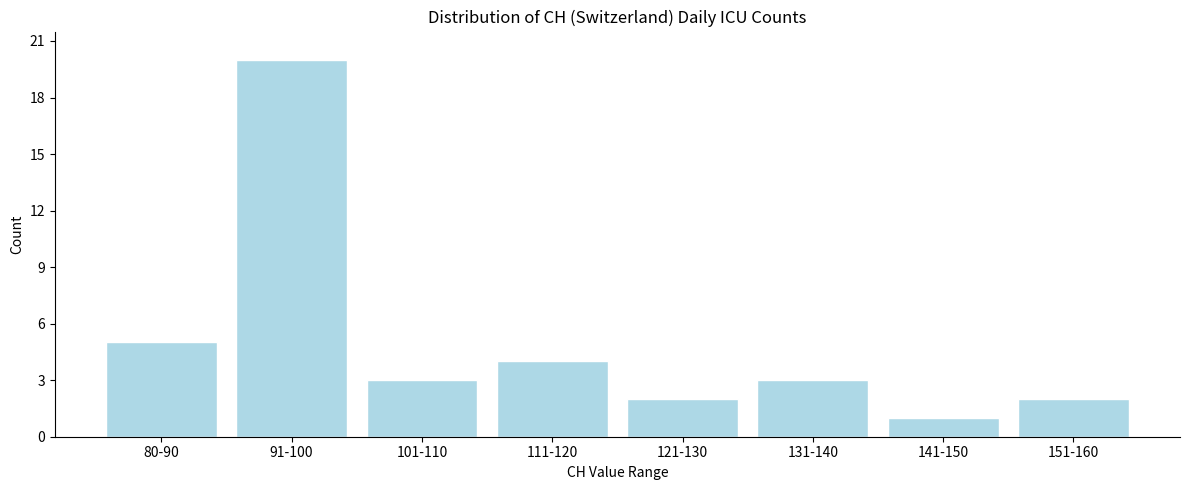

Reading left to right, transcribe all the data shown in this chart.

5	20	3	4	2	3	1	2